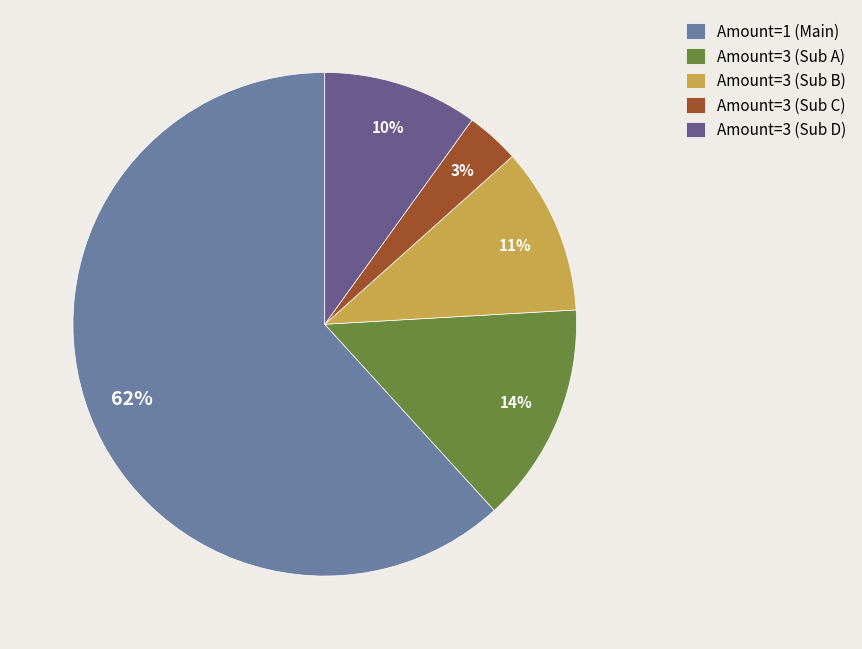

Is Amount=1 (Main) the majority of the pie?

Yes